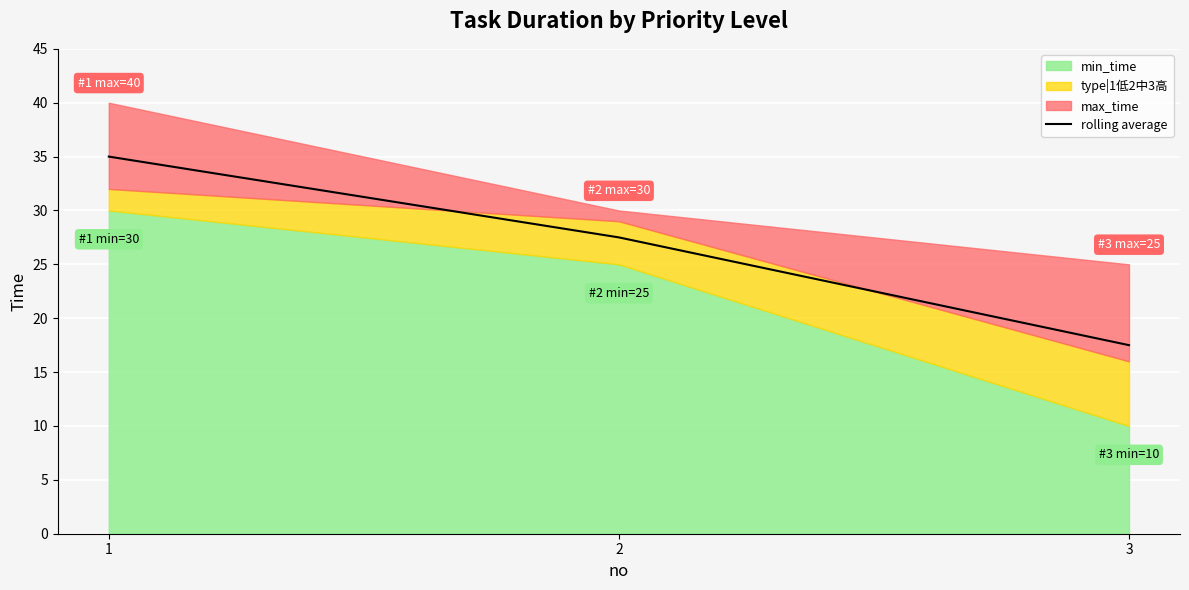

How many lines are shown in the chart?

1